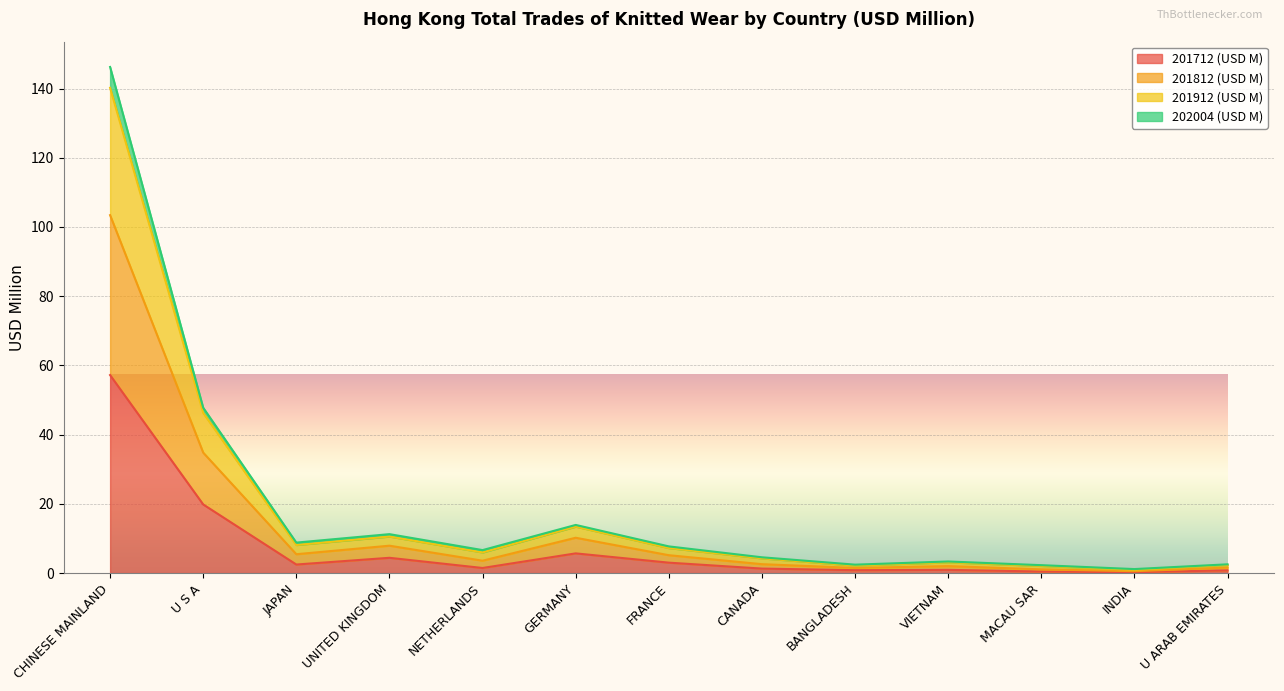

True or false: 201912 (USD M) and 202004 (USD M) cross at least once.

False